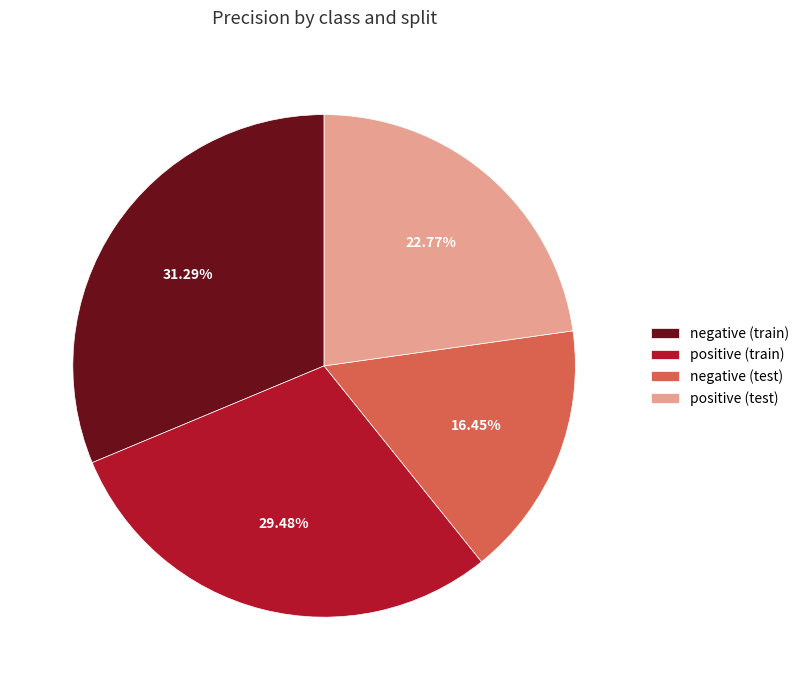

Which has a higher value, negative (test) or negative (train)?

negative (train)